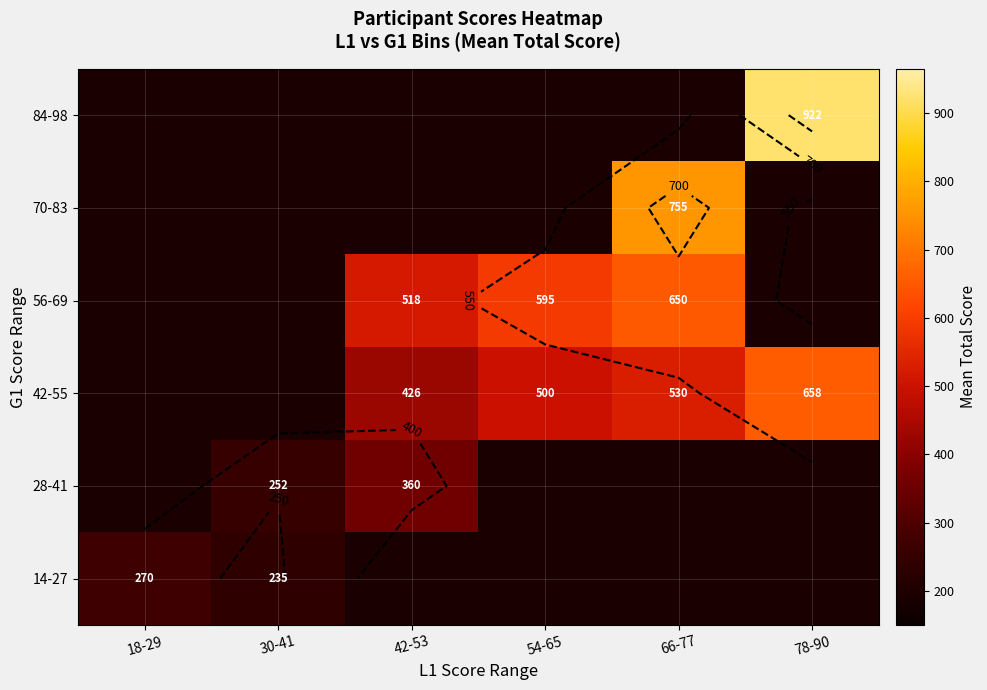

At how many categories does at least one series exceed 410?

4